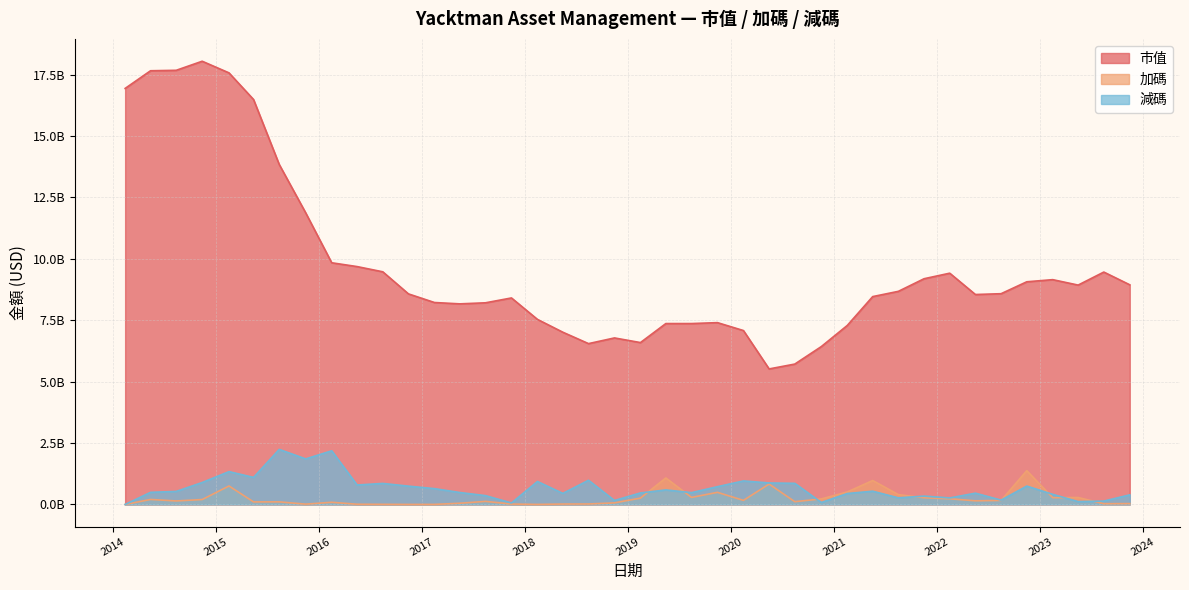

What is the approximate value of 市值 at 2018-11-14?

6778259513.5